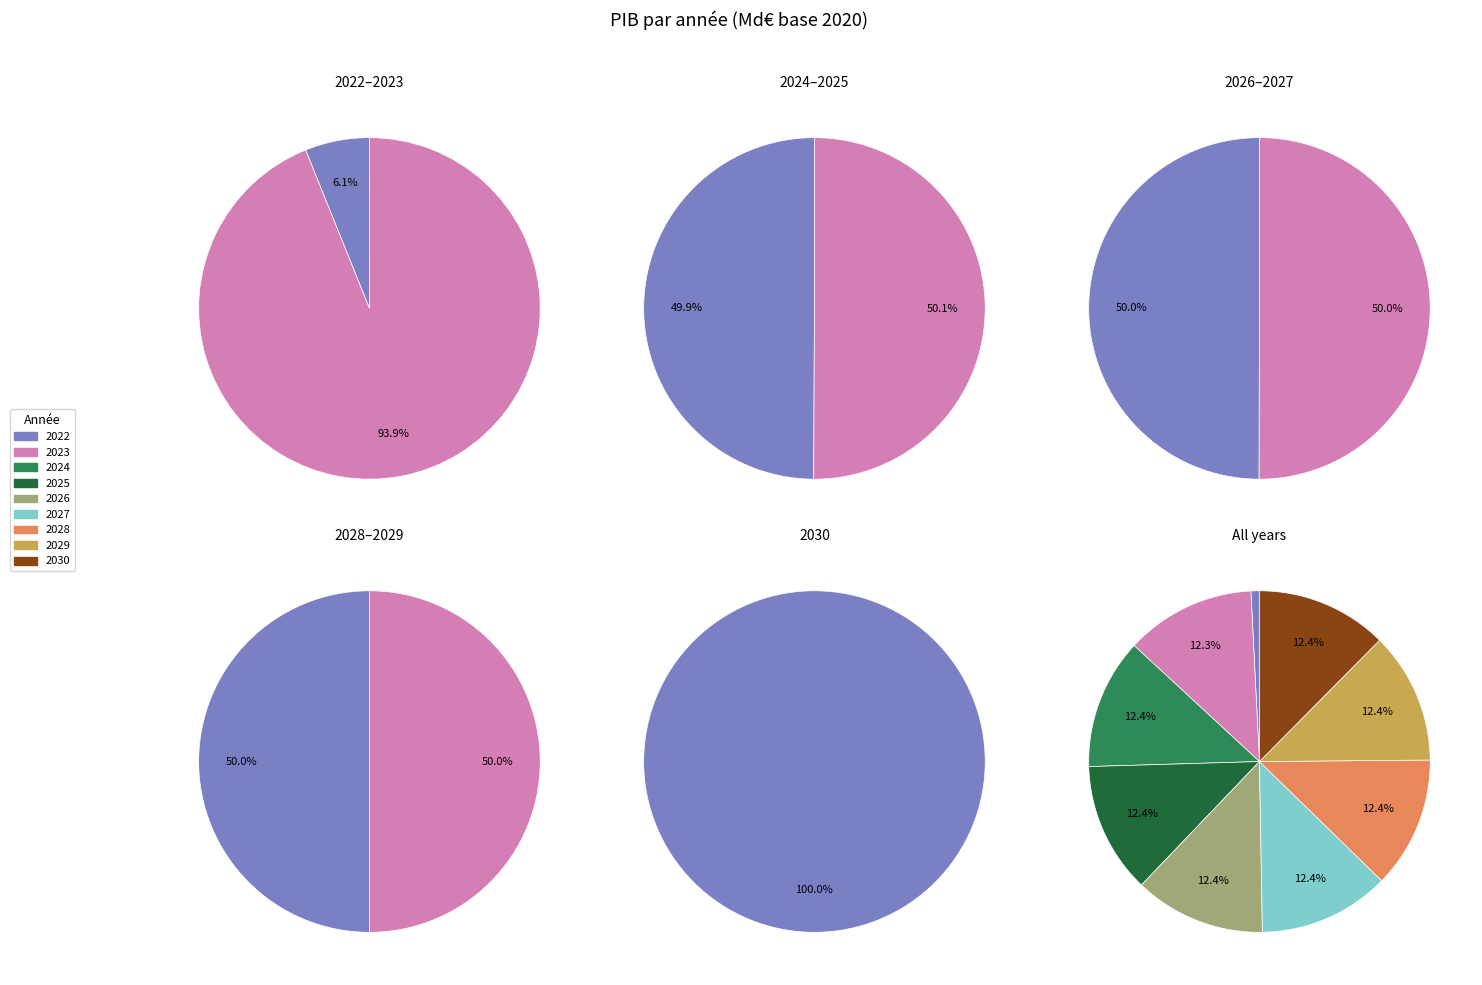

What is the change in value from 2027 to 2030?

-28.9